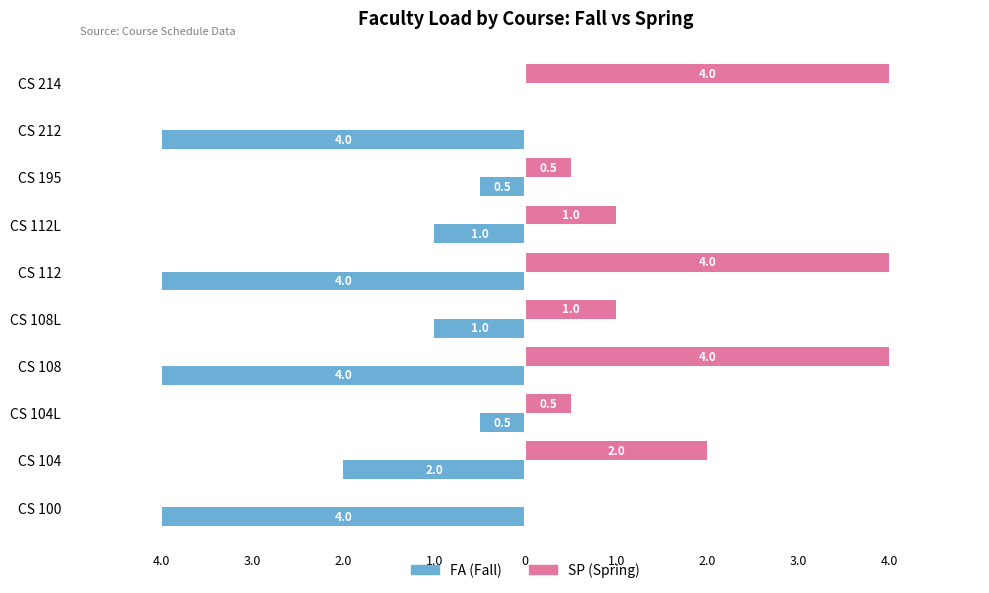

What are all the series names shown in the legend?

FA (Fall), SP (Spring)